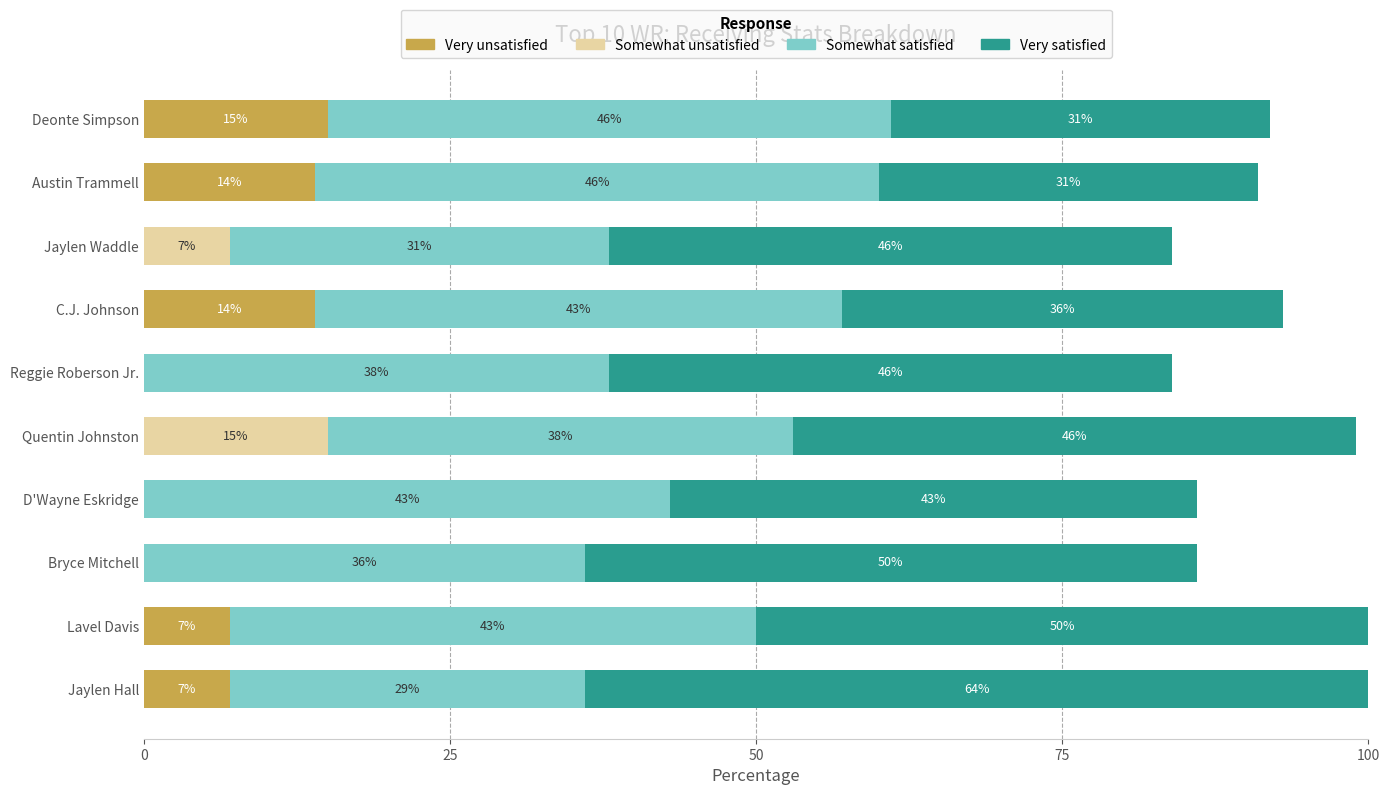

What is the total value across all series at Reggie Roberson Jr.?

84